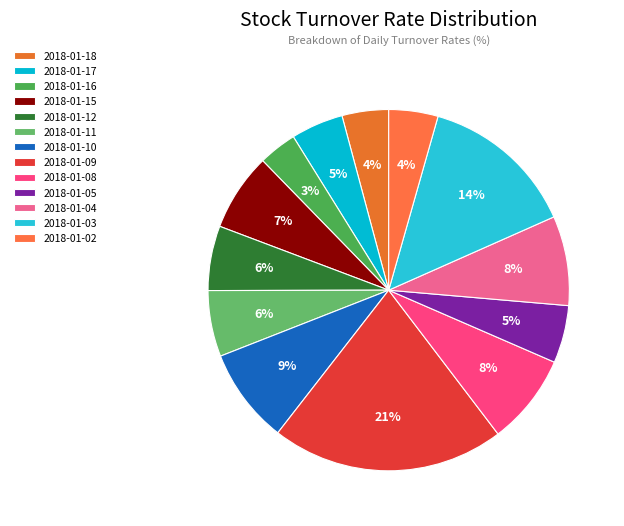

How many slices are in this pie chart?

13